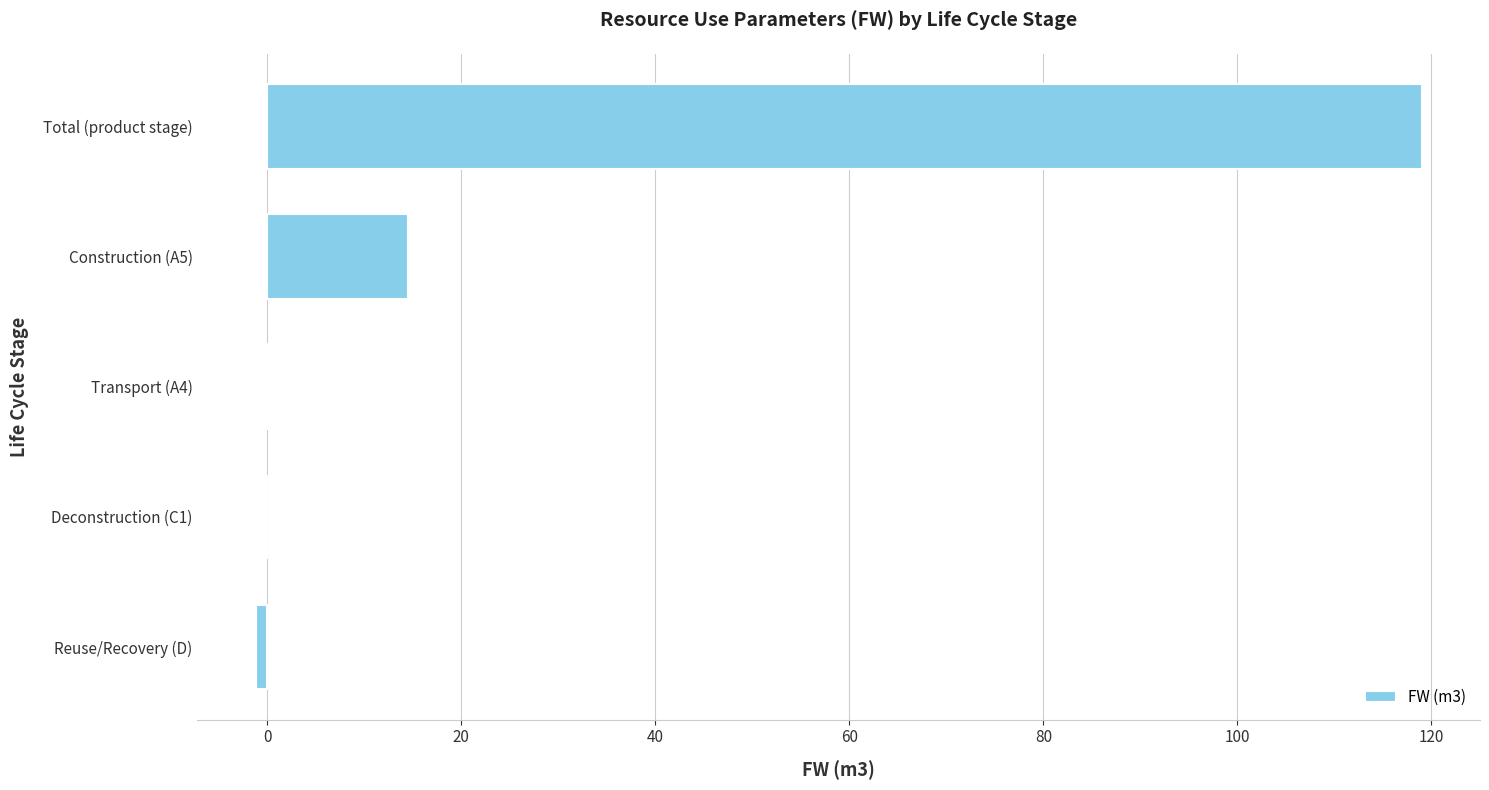

The chart shows a value of 7.7 at Construction (A5). True or false?

False